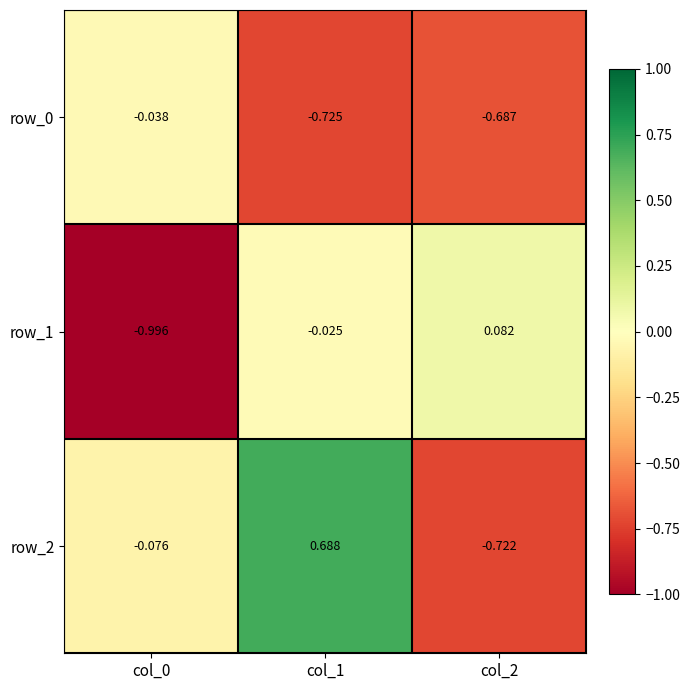

Between col_0 and col_2, which series saw the biggest shift?

row_1